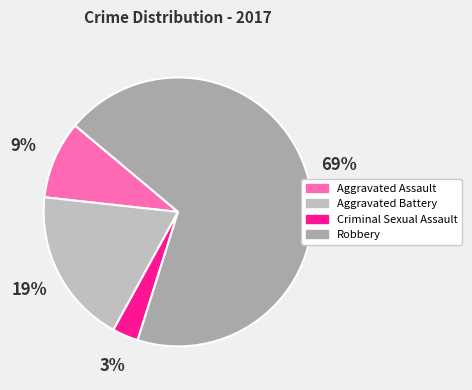

Which slice is the smallest?

Criminal Sexual Assault